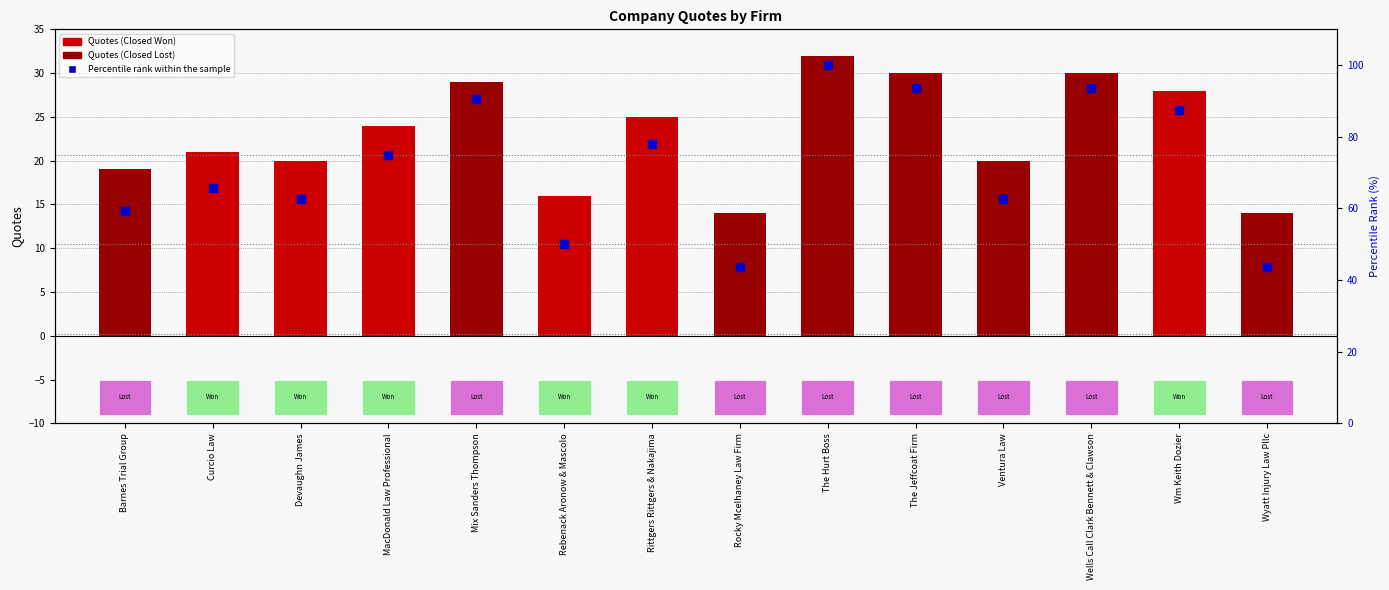

Which series has the largest Y range (max minus min)?

Percentile rank within the sample